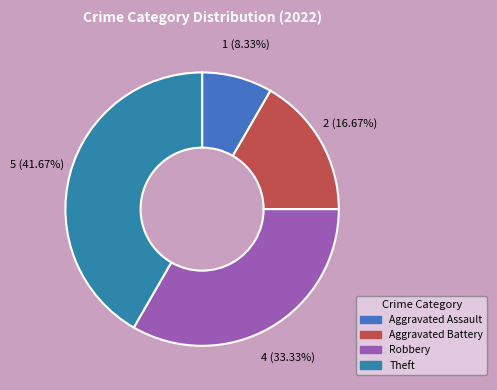

True or false: Theft accounts for 55% of the total.

False